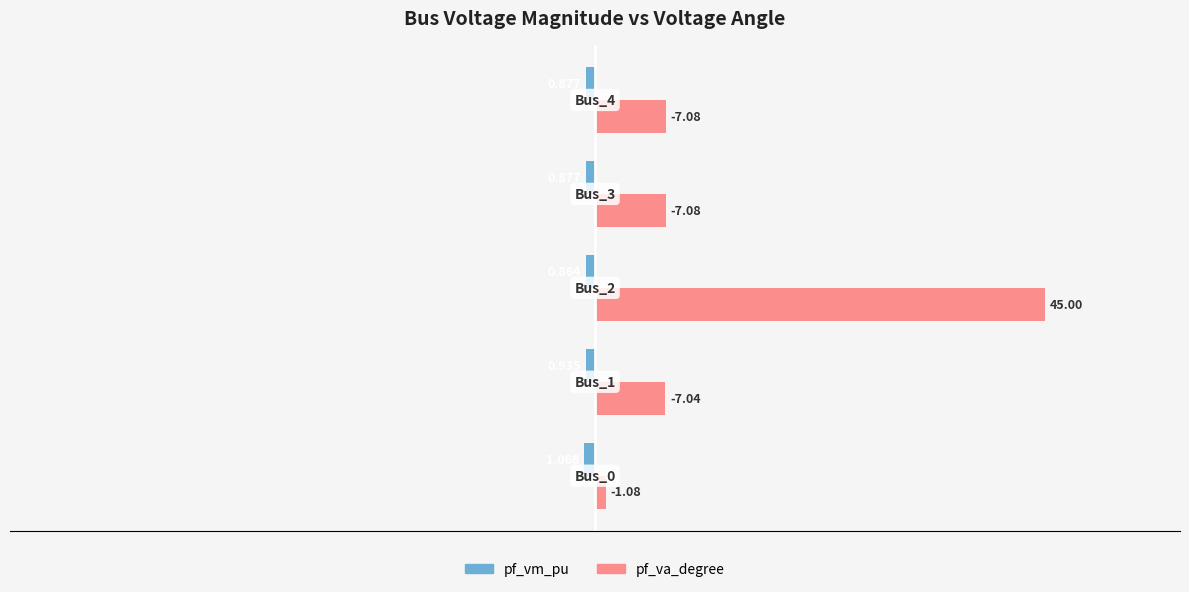

Which series has the largest range (max minus min)?

pf_va_degree